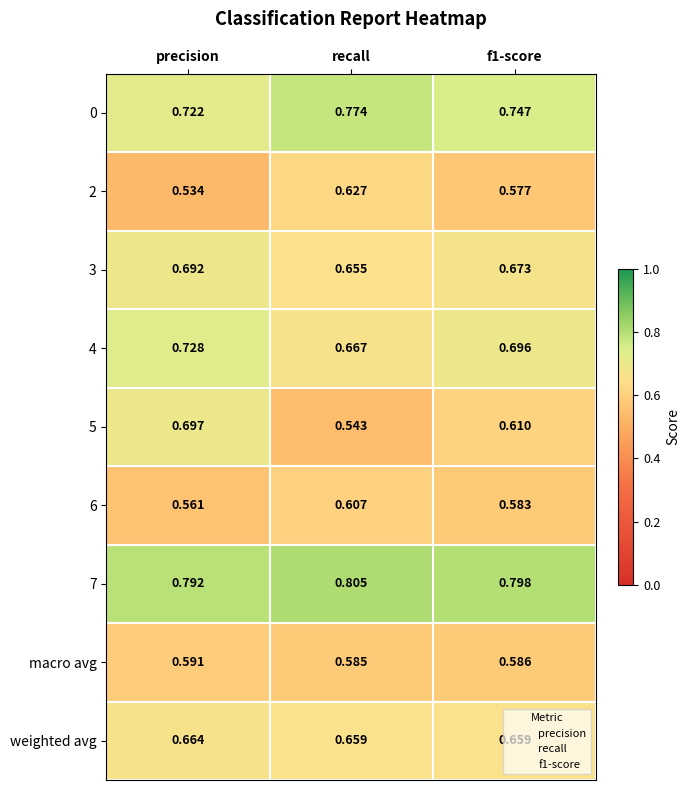

Count the number of data series in this chart.

9